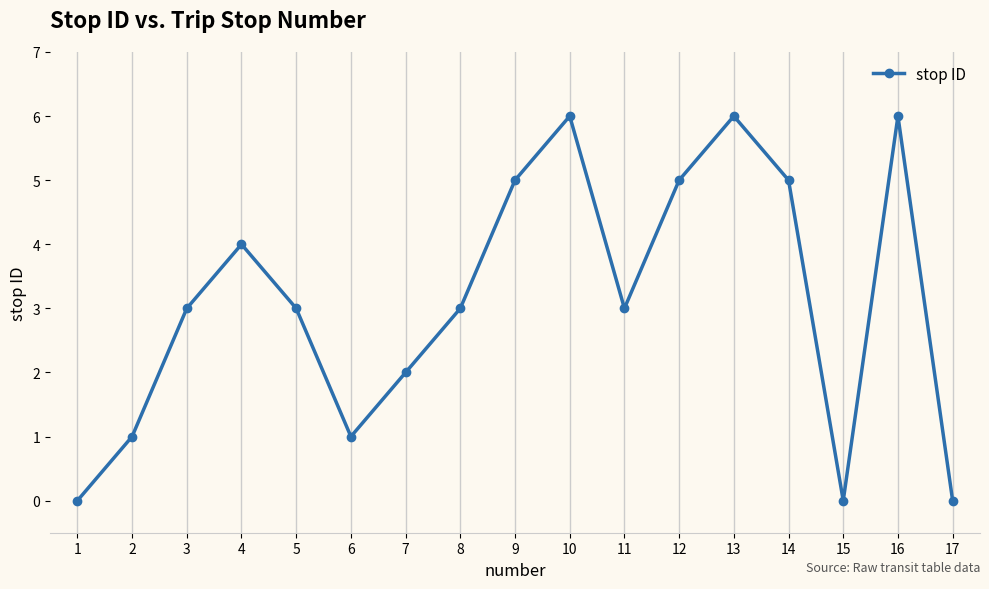

How many interior local peaks (higher than both neighbors) does the data have?

4